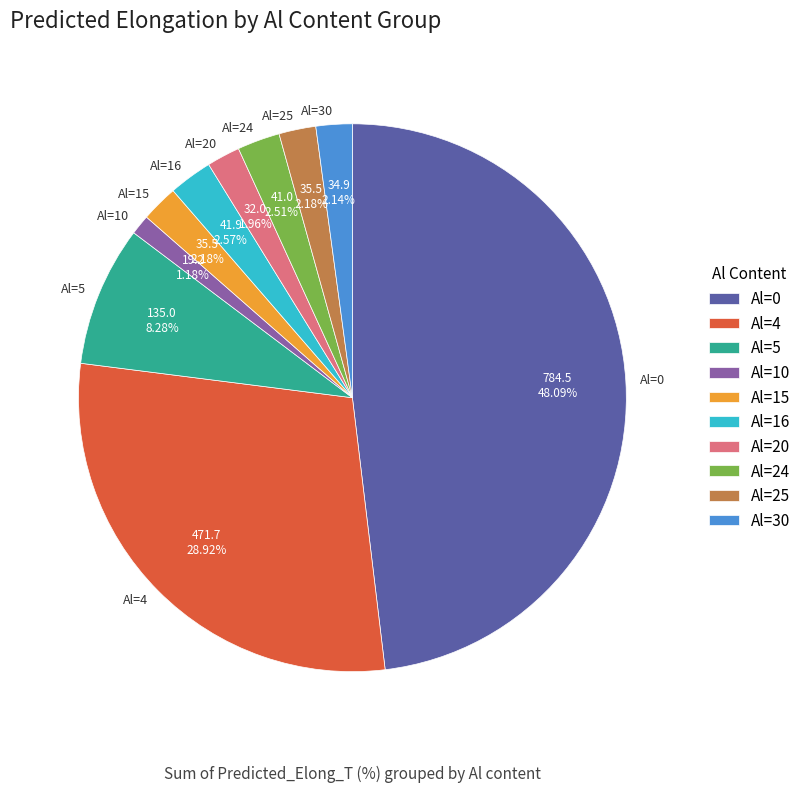

To the nearest percent, what portion does Al=0 represent?

48%